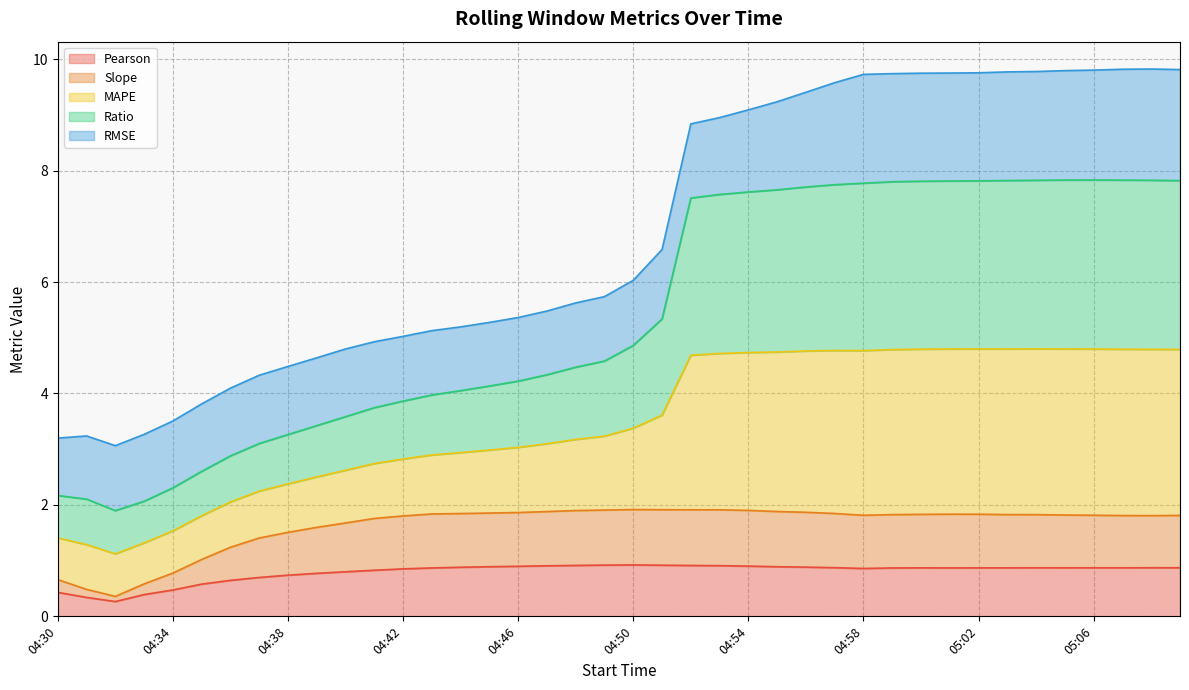

What is the maximum value for Pearson?

0.9